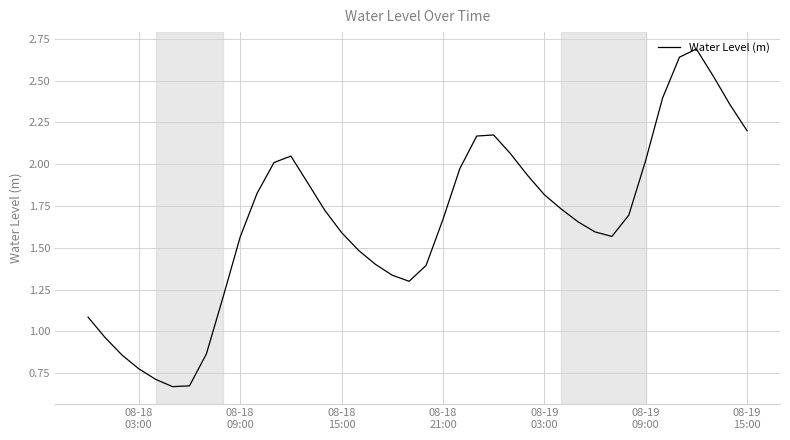

How many interior local valleys (lower than both neighbors) does the data have?

3